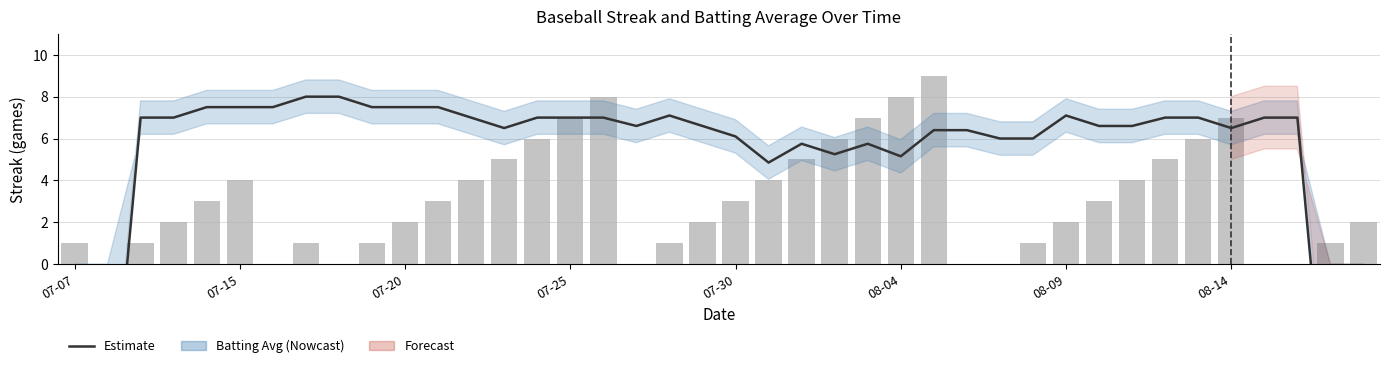

Reading left to right, transcribe all the data shown in this chart.

Batting Average (estimate): -27.7	-10.1	7.0	7.0	7.5	7.5	7.5	8.0	8.0	7.5	7.5	7.5	7.0	6.5	7.0	7.0	7.0	6.6	7.1	6.6	6.1	4.9	5.8	5.3	5.8	5.2	6.4	6.4	6.0	6.0	7.1	6.6	6.6	7.0	7.0	6.5	7.0	7.0	-10.1	-27.7
Streak: 1.0	0.0	1.0	2.0	3.0	4.0	0.0	1.0	0.0	1.0	2.0	3.0	4.0	5.0	6.0	7.0	8.0	0.0	1.0	2.0	3.0	4.0	5.0	6.0	7.0	8.0	9.0	0.0	0.0	1.0	2.0	3.0	4.0	5.0	6.0	7.0	0.0	0.0	1.0	2.0